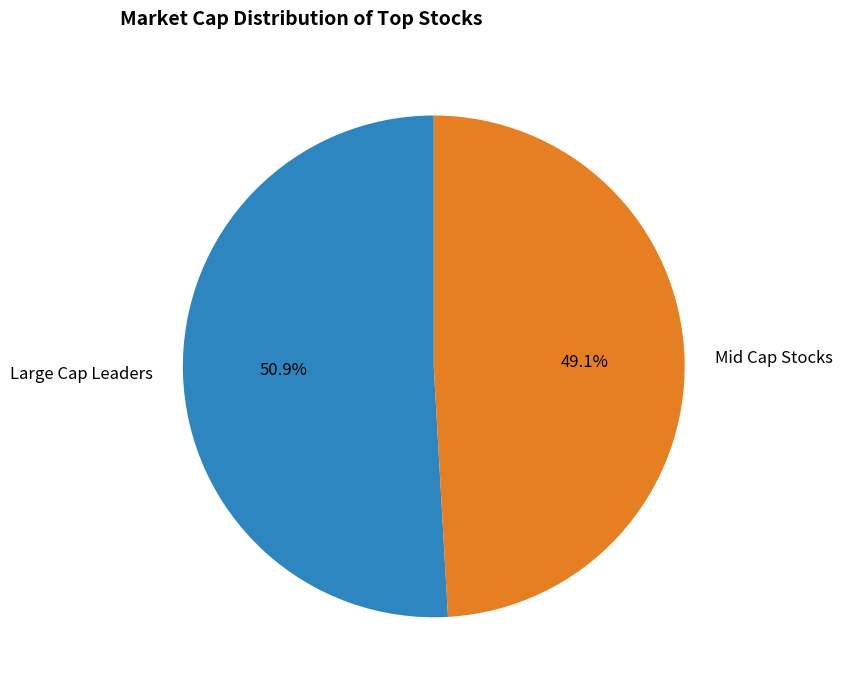

Between Mid Cap Stocks and Large Cap Leaders, which is larger?

Large Cap Leaders